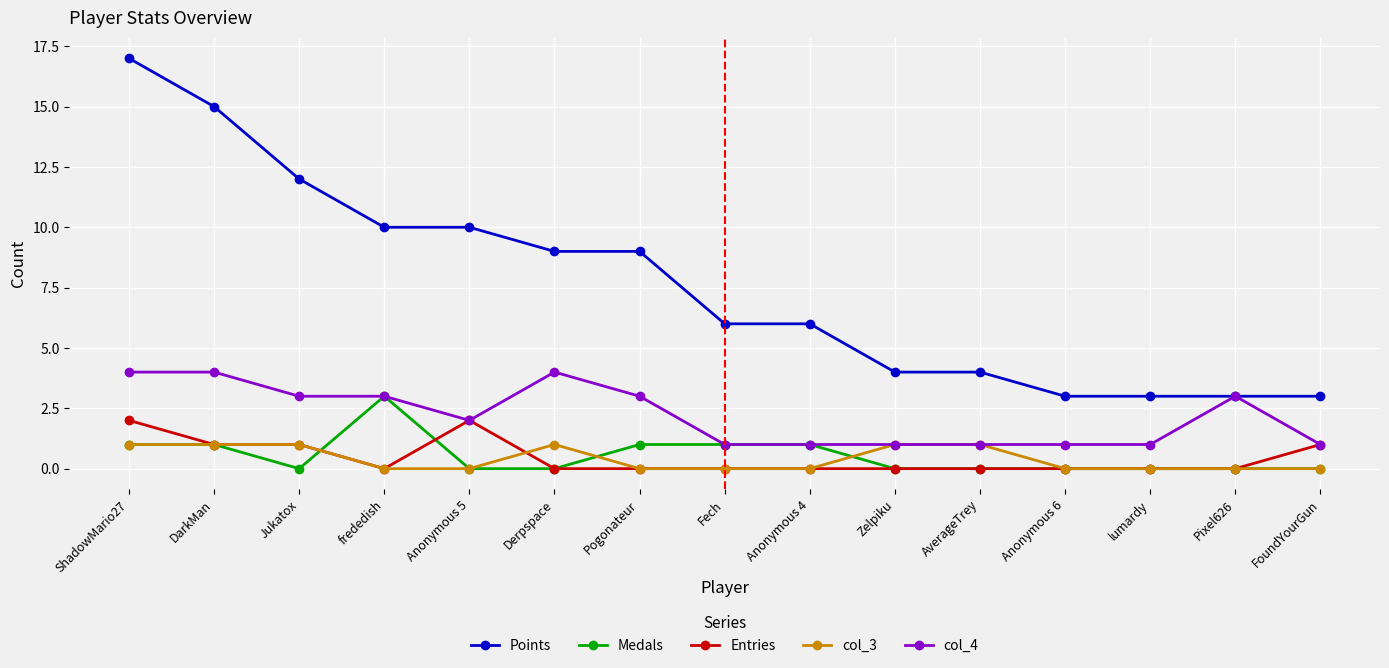

List the series in order of their peak value, highest first.

Points, col_4, Medals, Entries, col_3